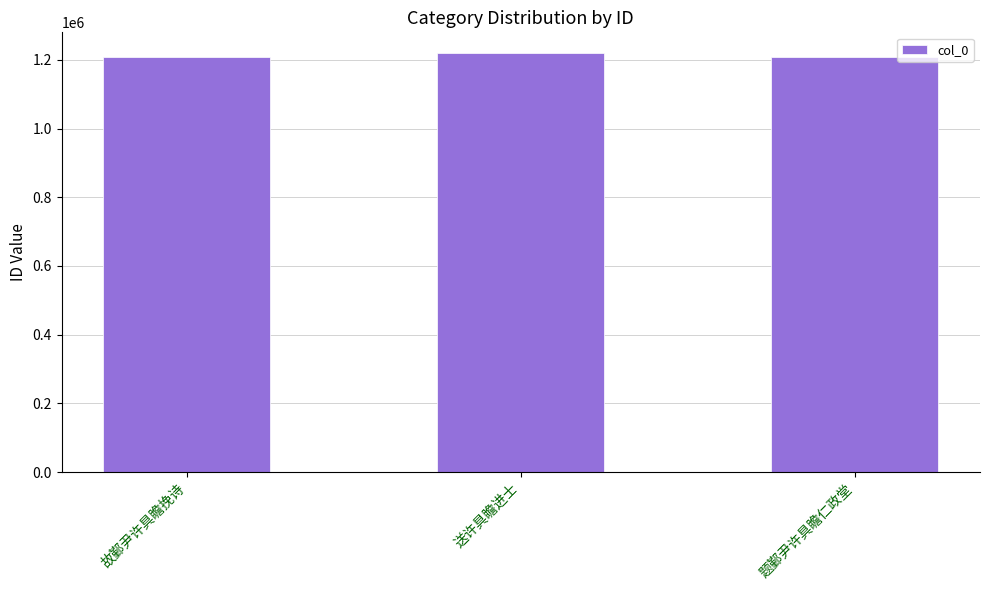

What is the maximum value shown in the chart?

1219298